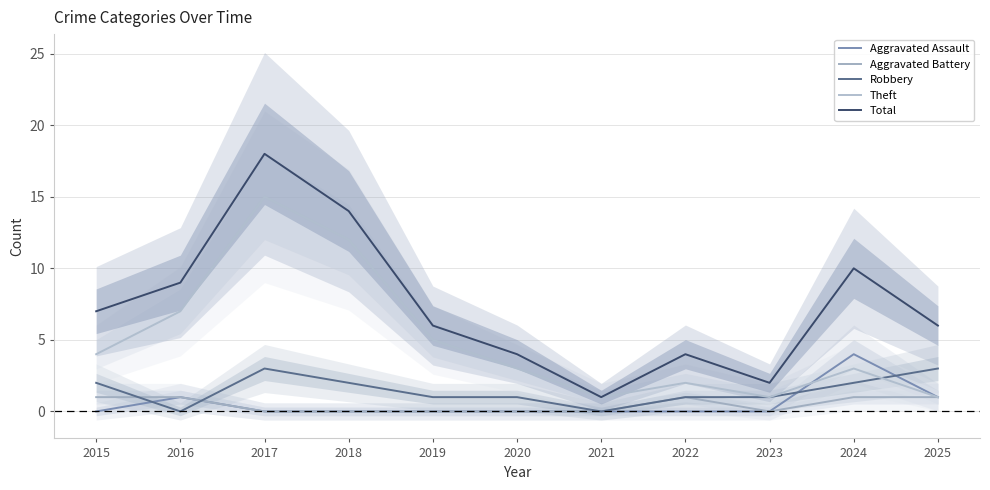

True or false: Aggravated Battery and Total intersect in this chart.

False